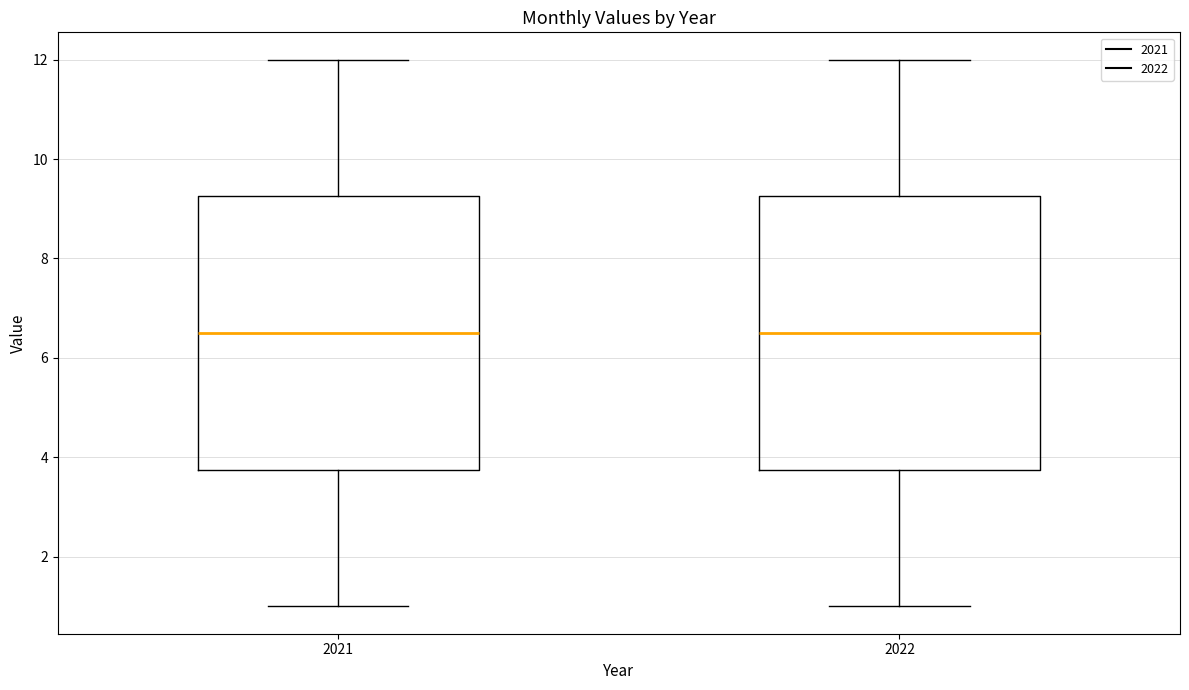

Reading left to right, read every box against the y-axis: the position of its median line, the range the box covers, and the ends of its whiskers. The values are not printed on the chart, so give them approximately, as read against the axis.

2021: median 6.6, box 3.8 to 9.2, whiskers 1.0 to 12.0
2022: median 6.6, box 3.8 to 9.2, whiskers 1.0 to 12.0